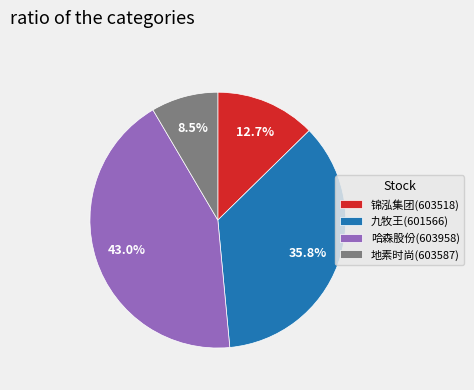

Is it true that 九牧王(601566) is 36% of the pie?

True